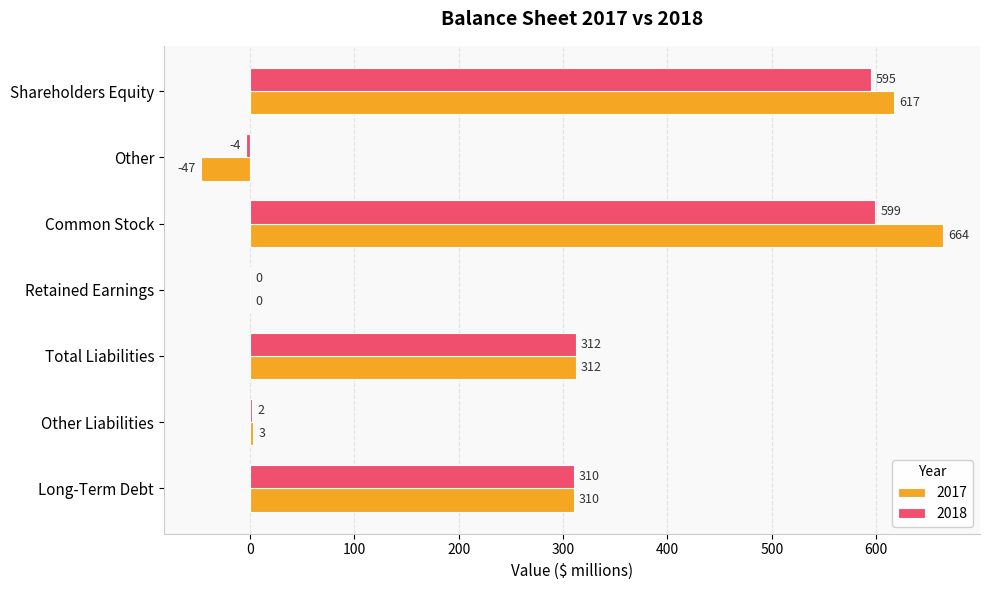

Which series has the largest total across all categories?

2017